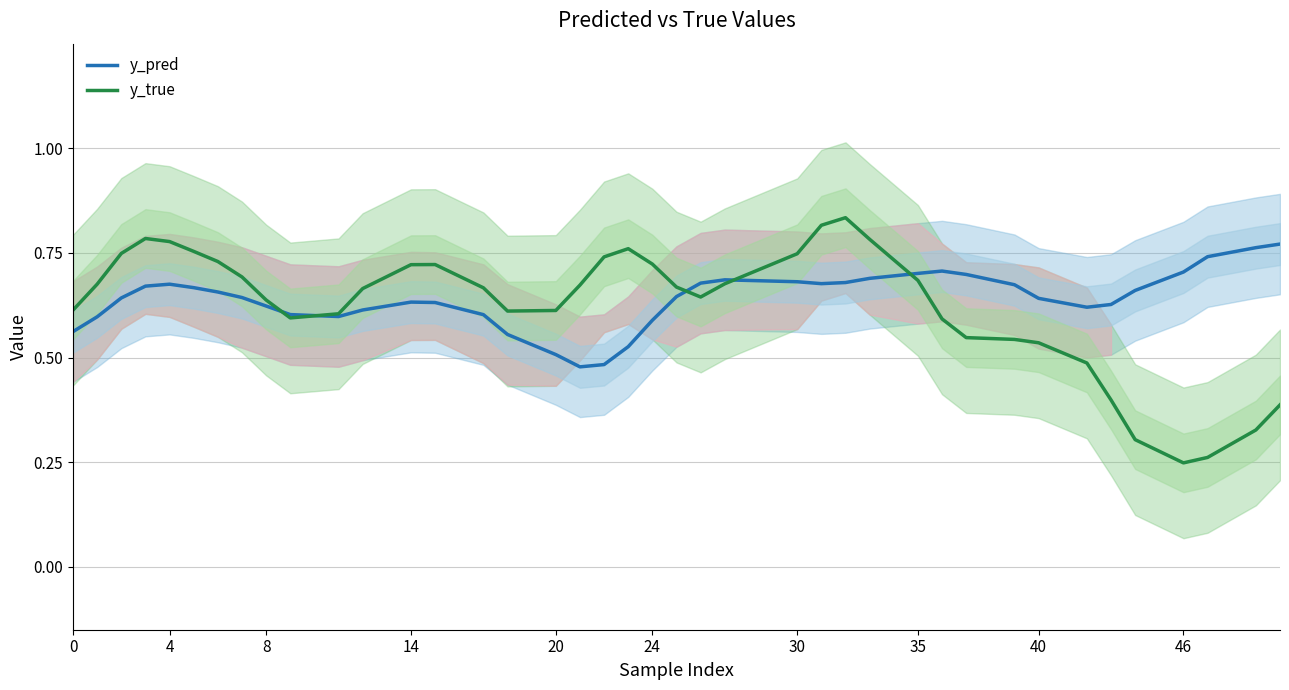

List the series in order of their peak value, lowest first.

y_pred, y_true